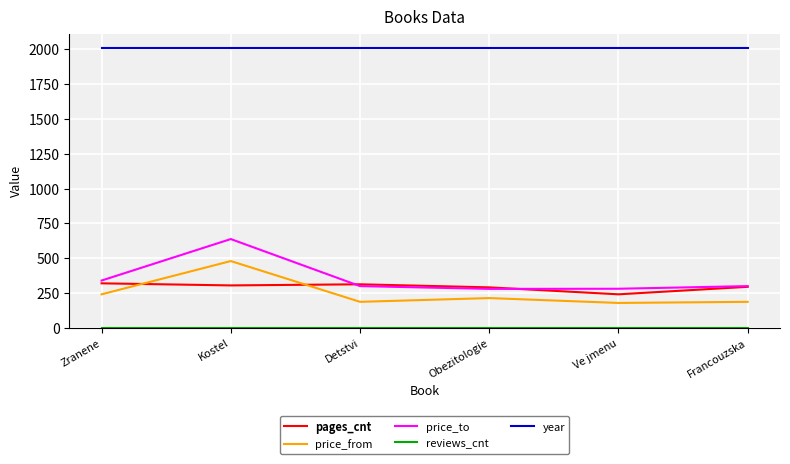

What is the spread (max minus min) of values at Detstvi?

2013